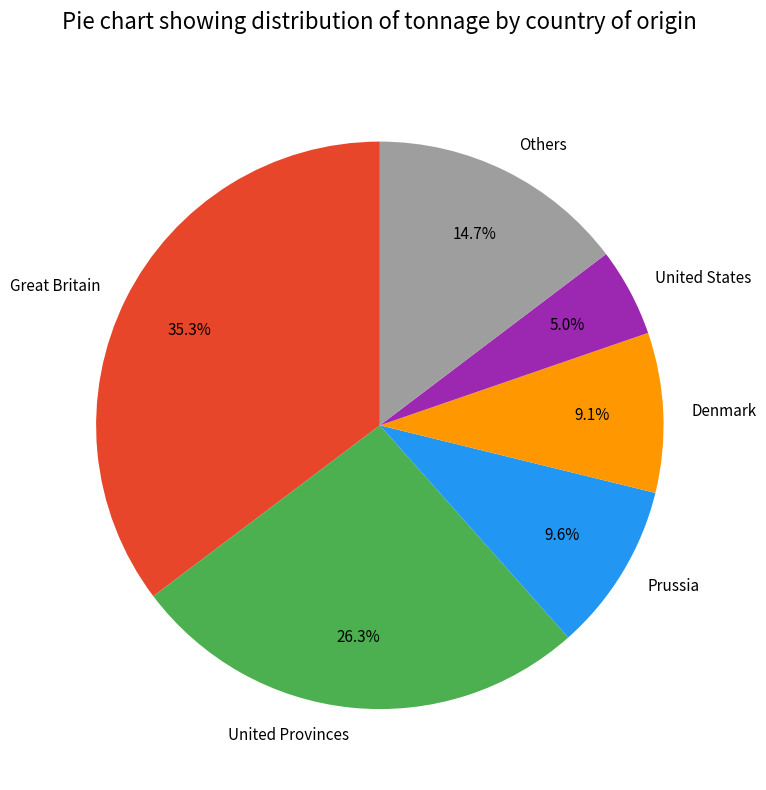

Count the number of slices in the pie.

6